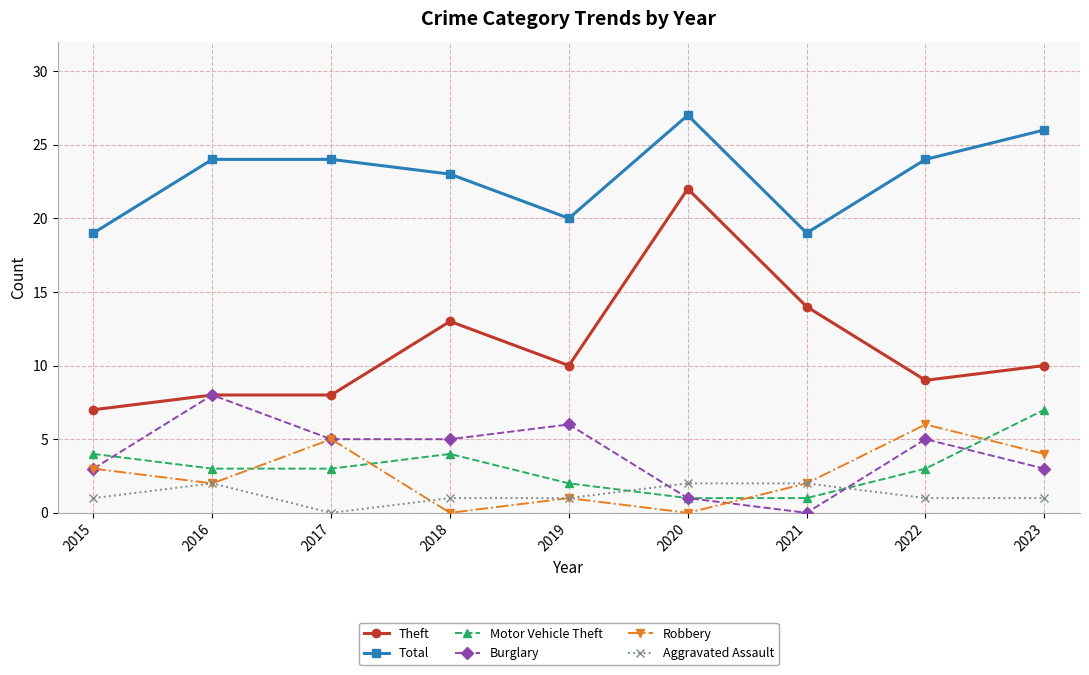

What is the value of the Theft point at the 9th from the left?

10